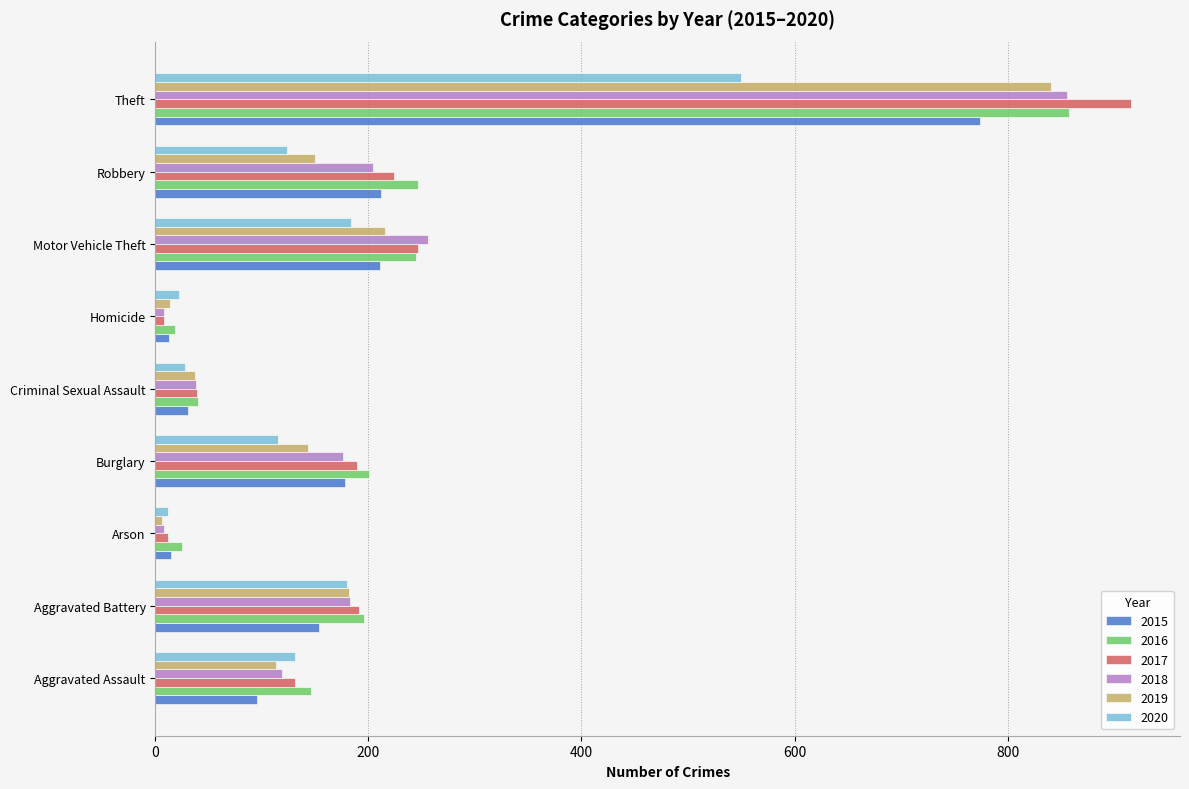

What is the difference between the second highest and second lowest values in the 2016 series?

222